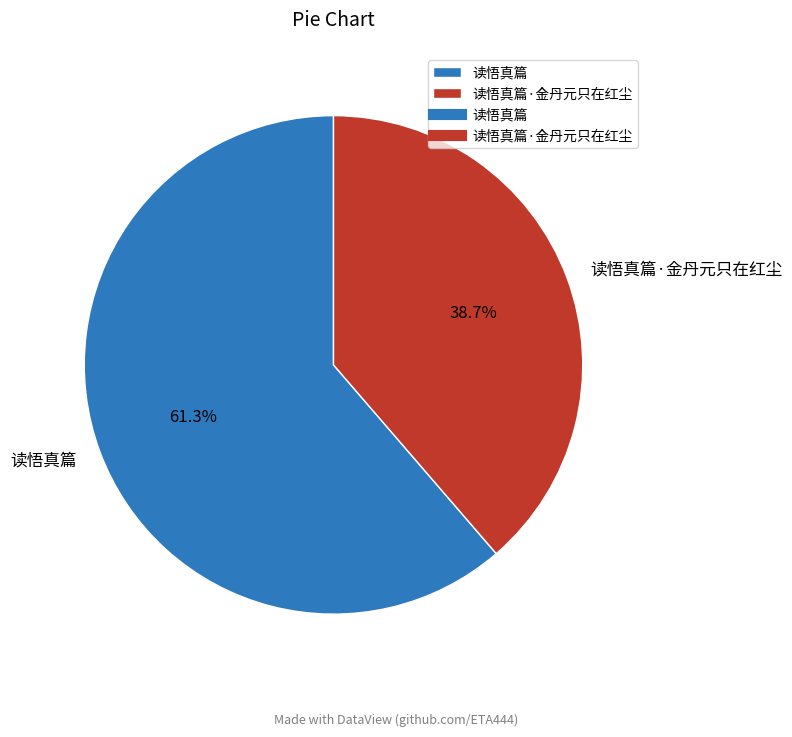

Is it true that 读悟真篇 is 71% of the pie?

False